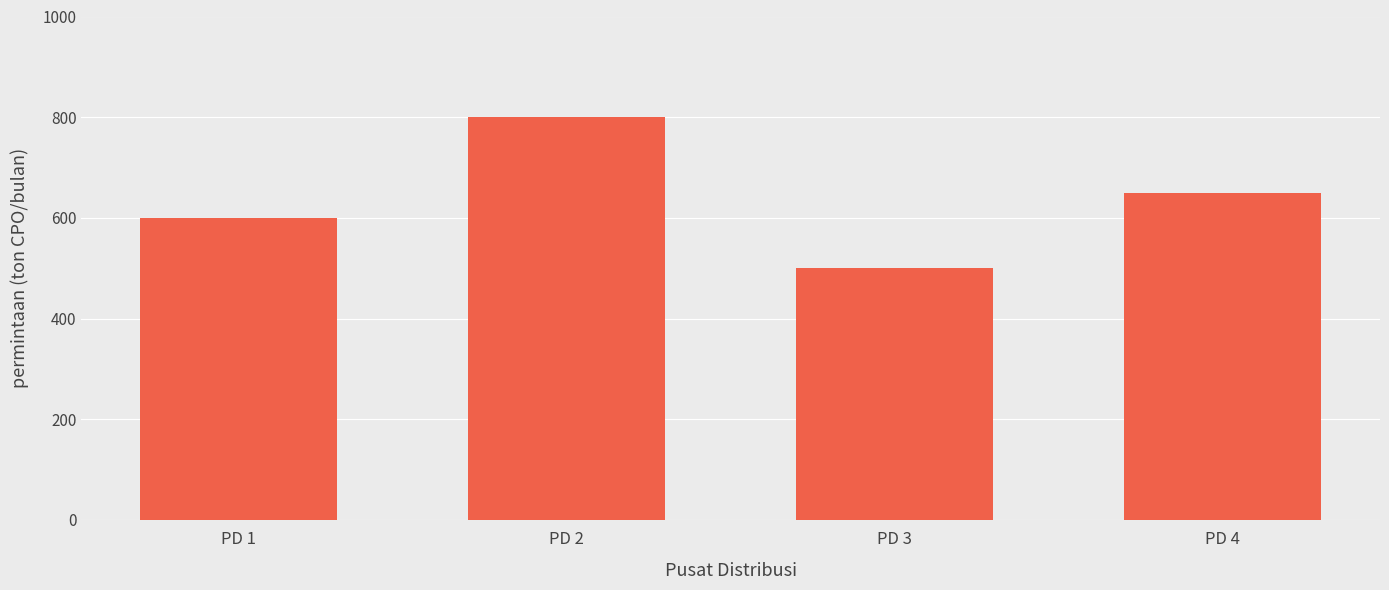

Is it true that the value at PD 2 is 800?

True